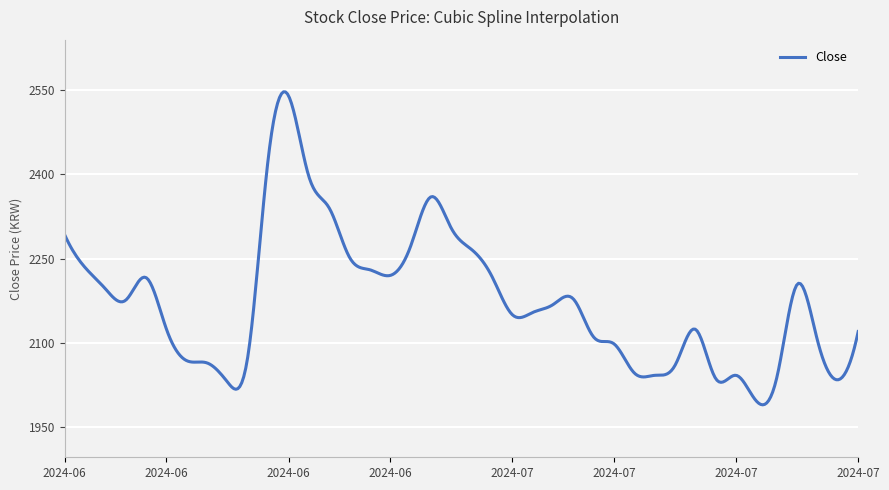

What is the maximum value shown in the chart?

2547.1